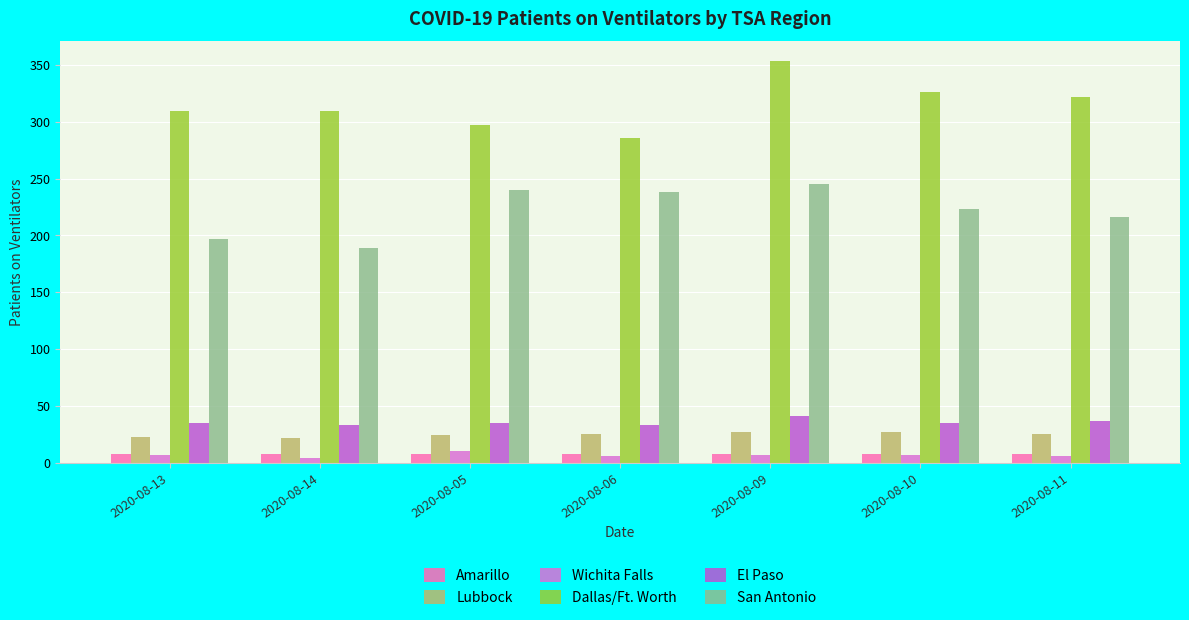

What is the approximate value of El Paso at 2020-08-09?

41